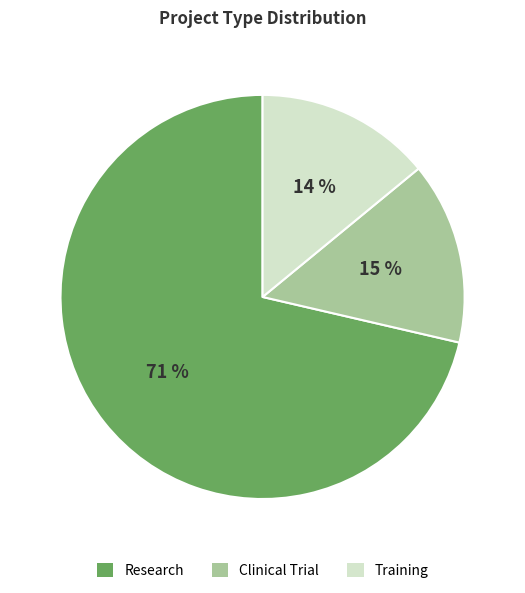

What is the largest slice in the pie chart?

Research